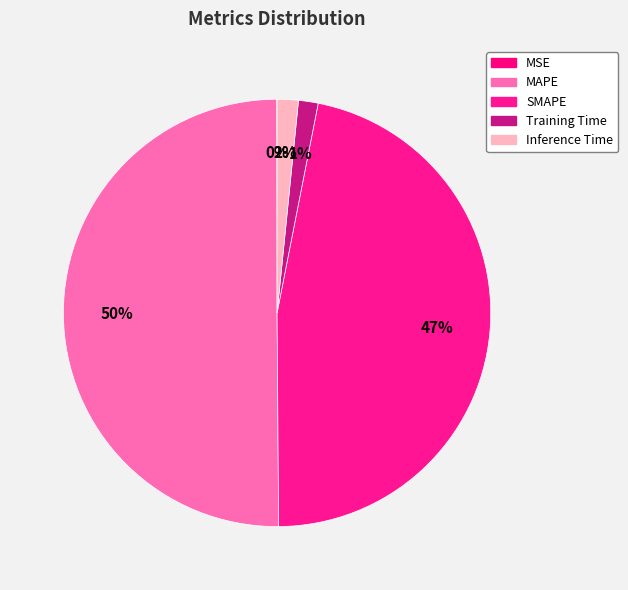

Rank the categories by value from highest to lowest.

MAPE, SMAPE, Inference Time, Training Time, MSE